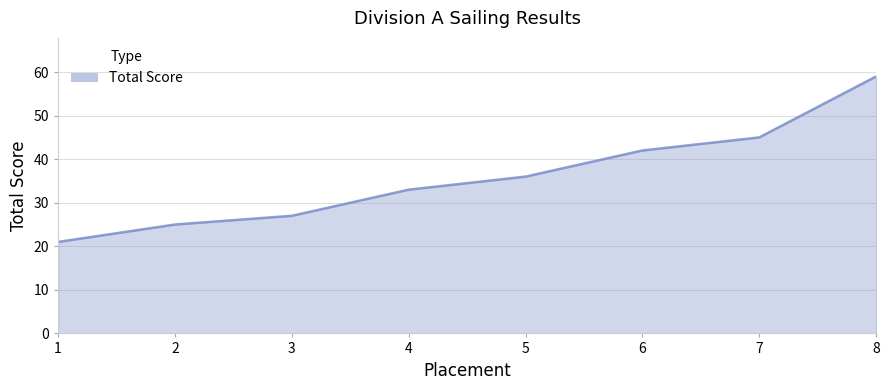

True or false: the data has more than 1 interior local peaks.

False